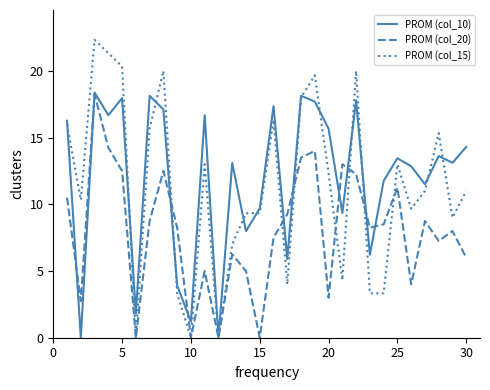

List the series in order of their overall mean, highest first.

PROM (col_10), PROM (col_15), PROM (col_20)